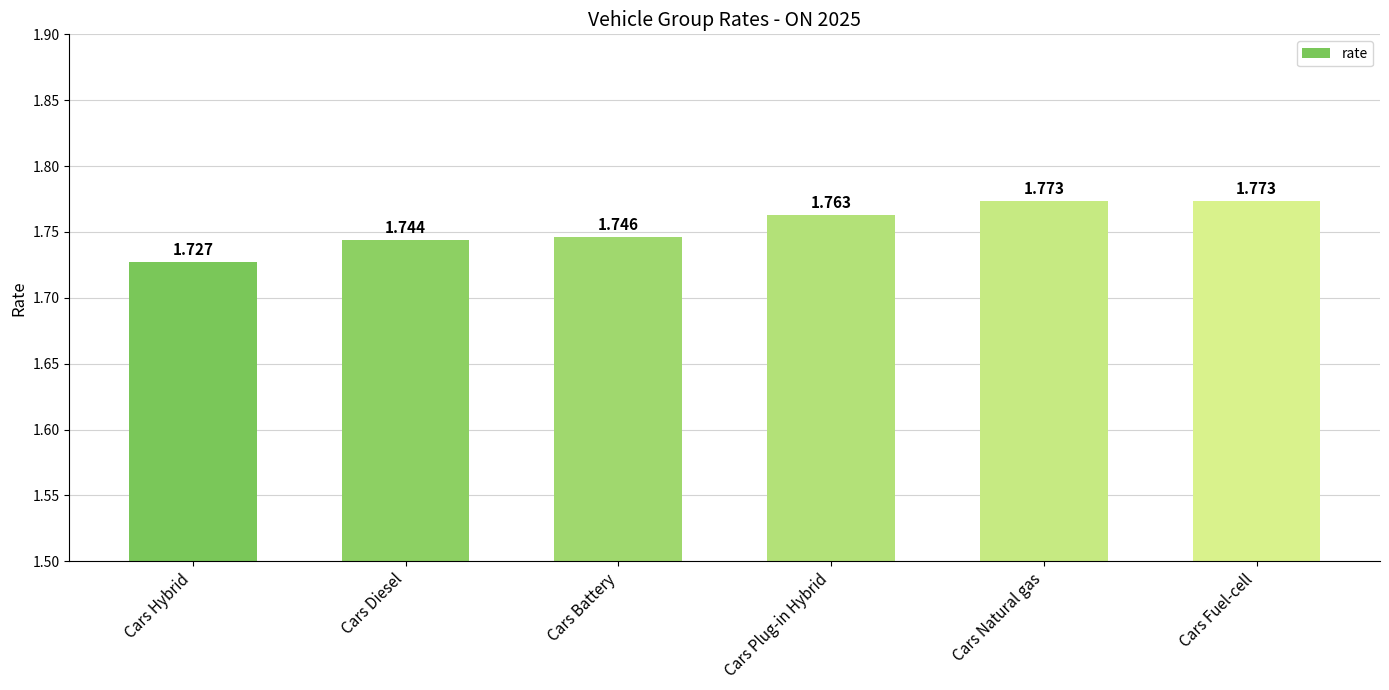

What is the label of the 4th bar from the left?

Cars Plug-in Hybrid